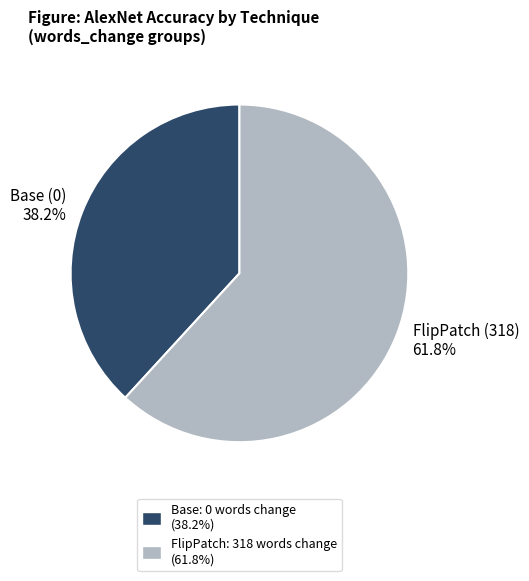

To the nearest percent, what portion does FlipPatch (318) represent?

62%